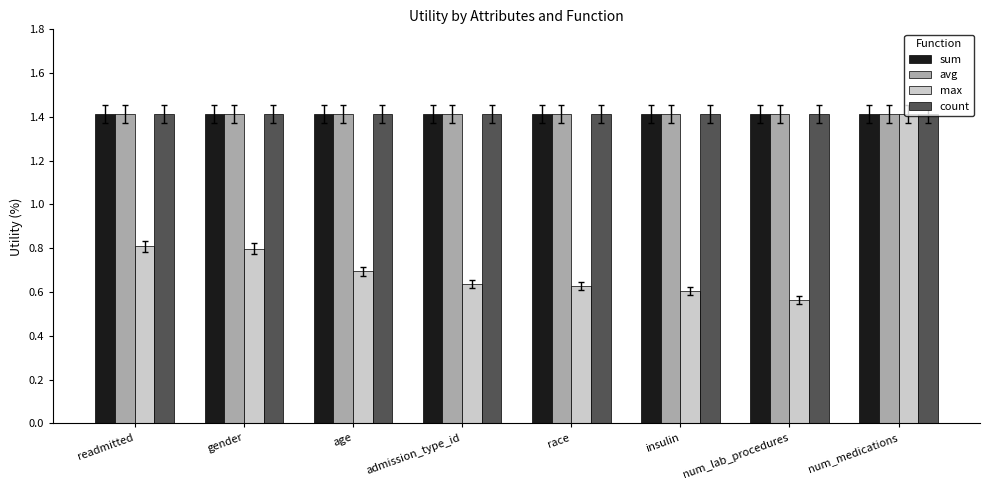

Is it true that sum equals 1.4 at age?

True